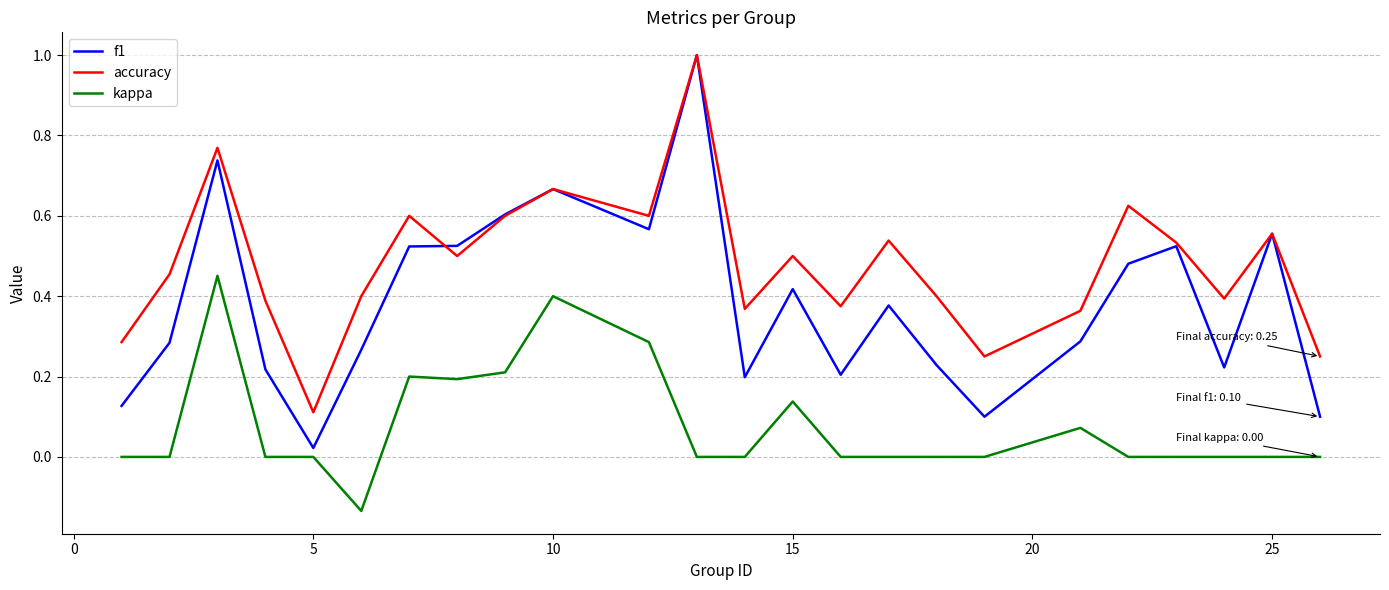

What is the greatest value displayed?

1.0